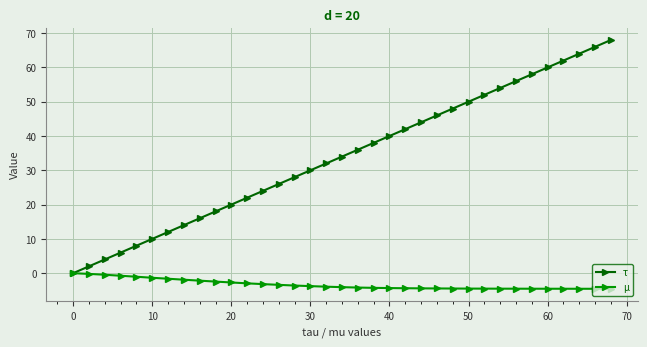

Count the number of data series in this chart.

2